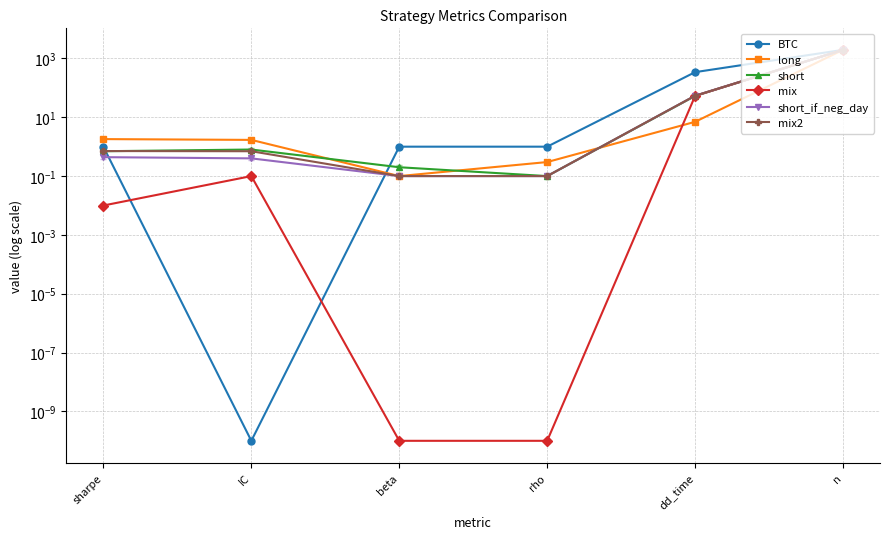

Read the short_if_neg_day value at rho.

0.1